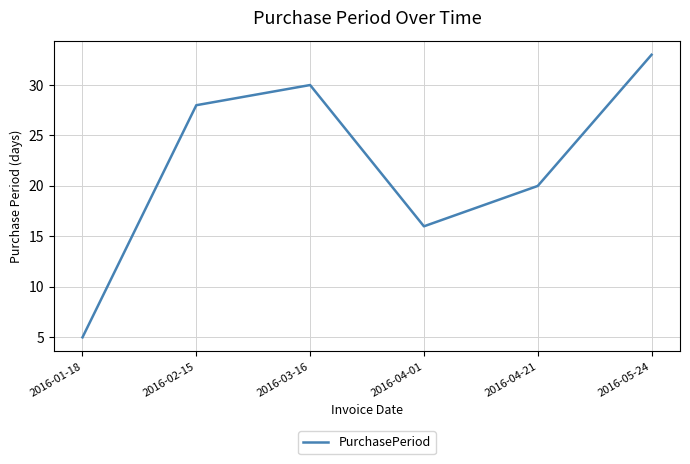

Approximately how many times larger is the value at 2016-01-18 compared to 2016-03-16?

0.2